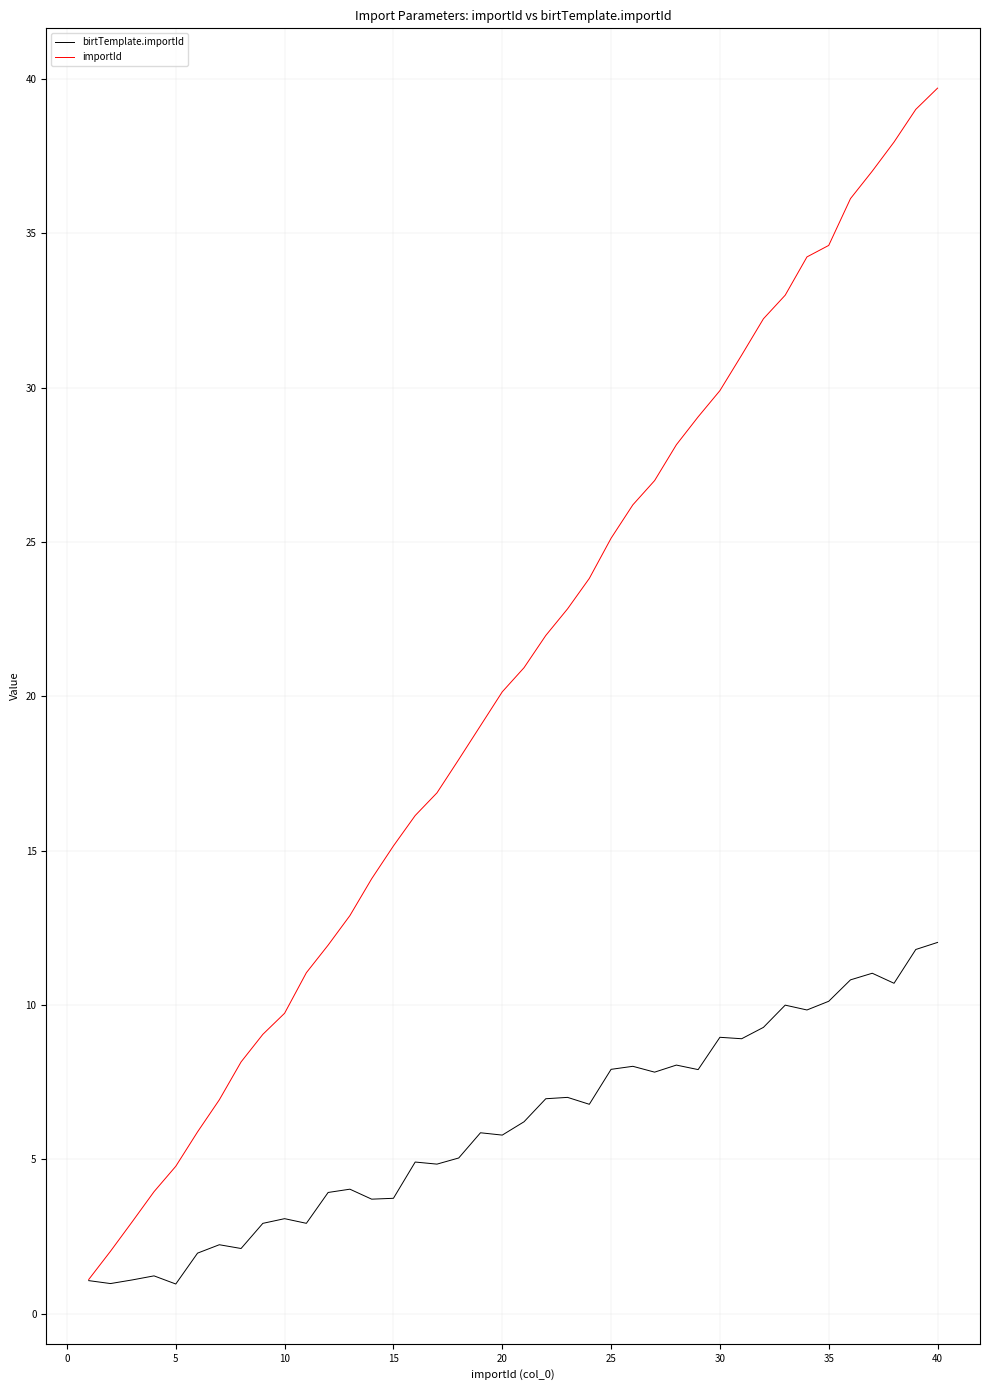

What is the sum of all birtTemplate.importId values?

242.7